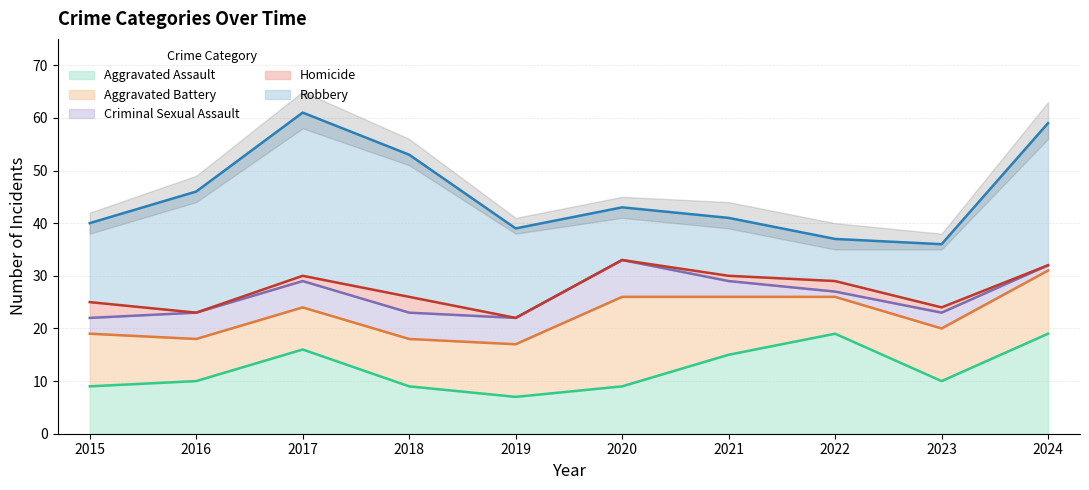

Where is the first local minimum for Aggravated Assault?

2019